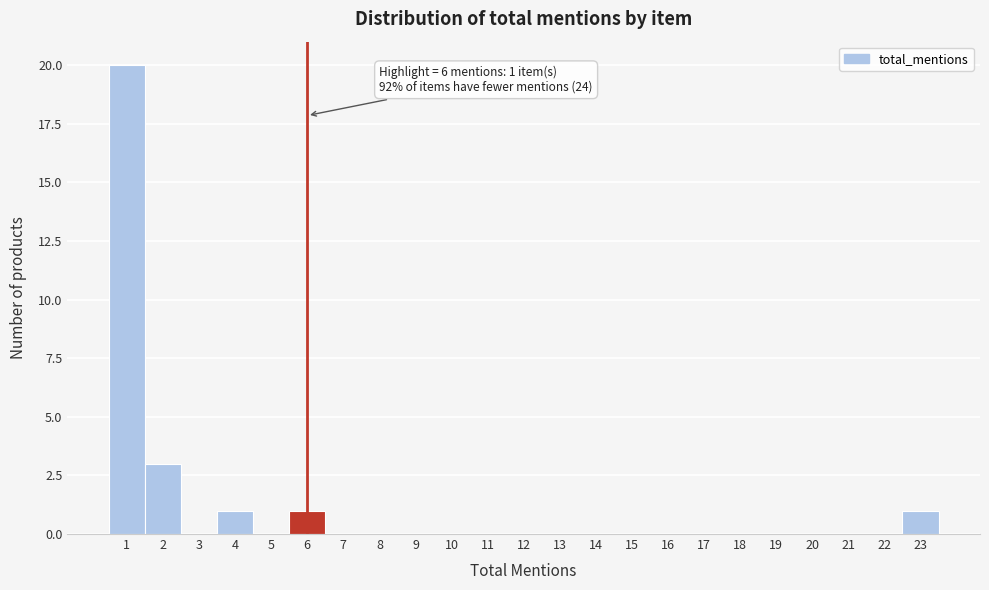

Which range on the x-axis has the tallest bar?

0.5 to 1.5